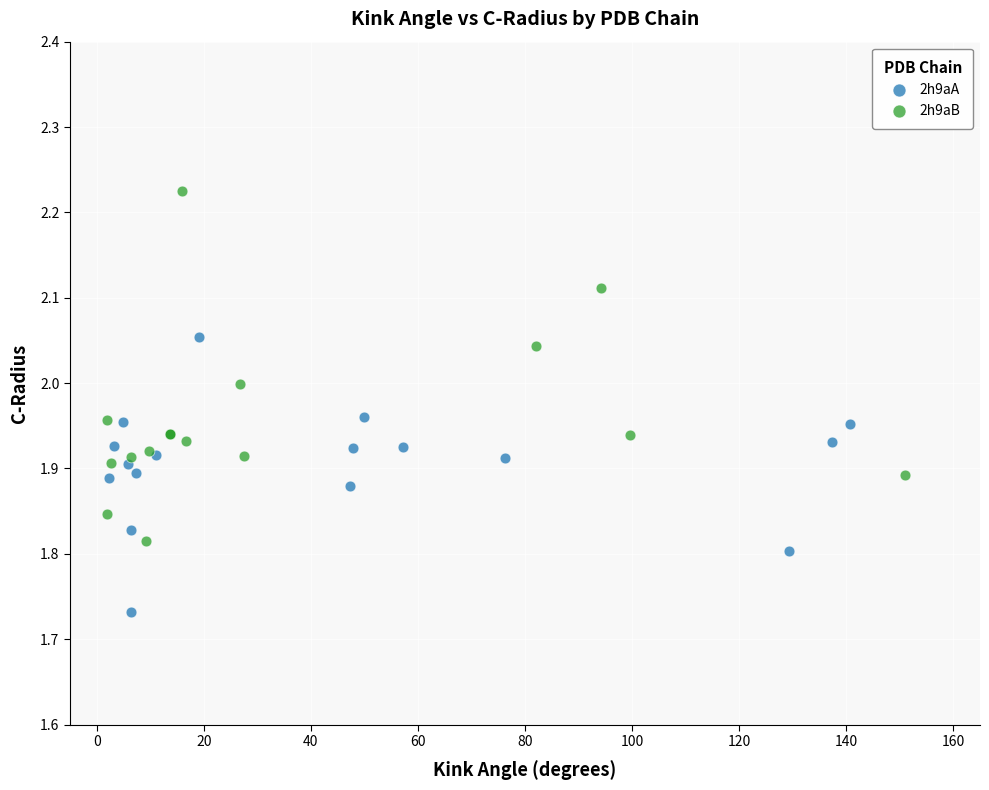

Which series contains the lowest Y value?

2h9aA